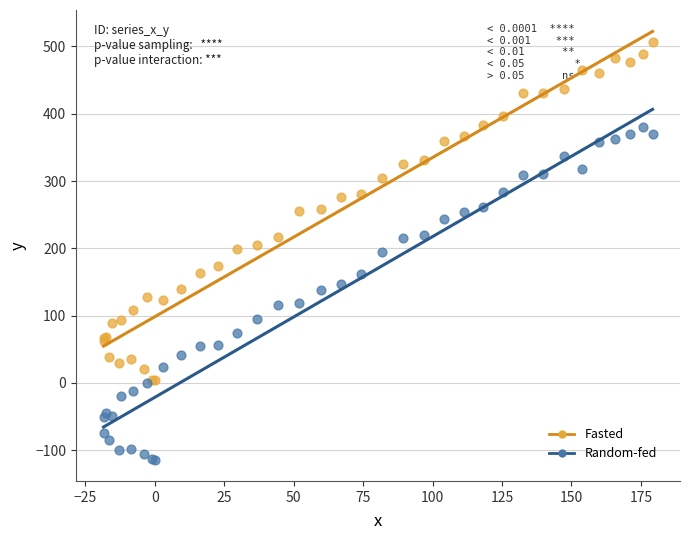

Which series reaches the maximum Y coordinate?

Fasted